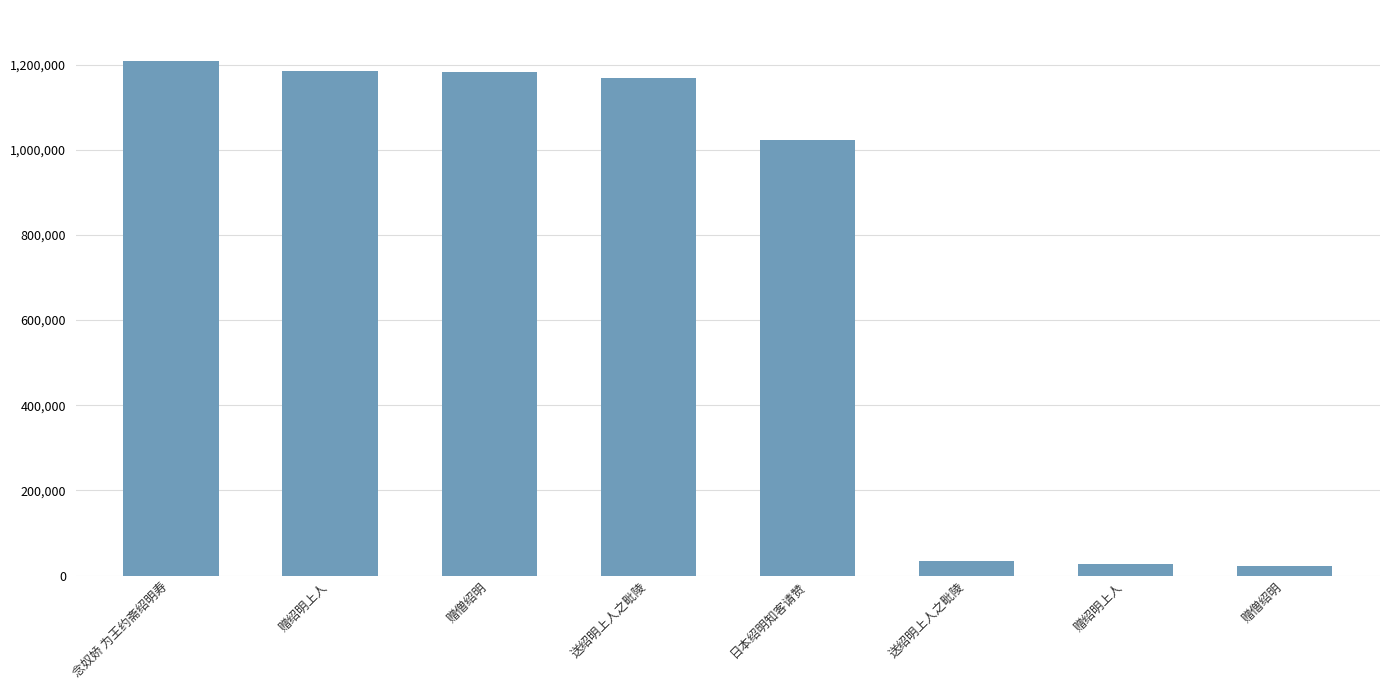

Does the chart contain any negative values?

No